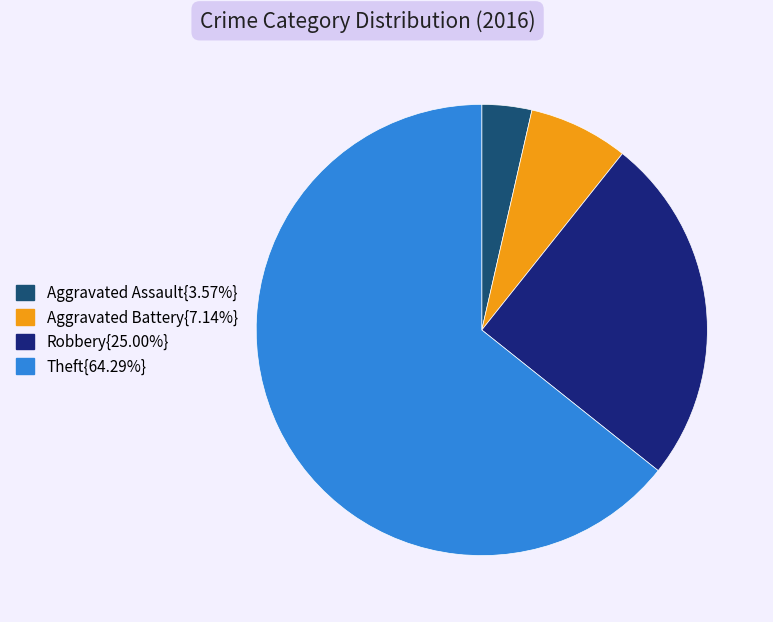

Is there any slice that represents more than half of the pie?

Yes